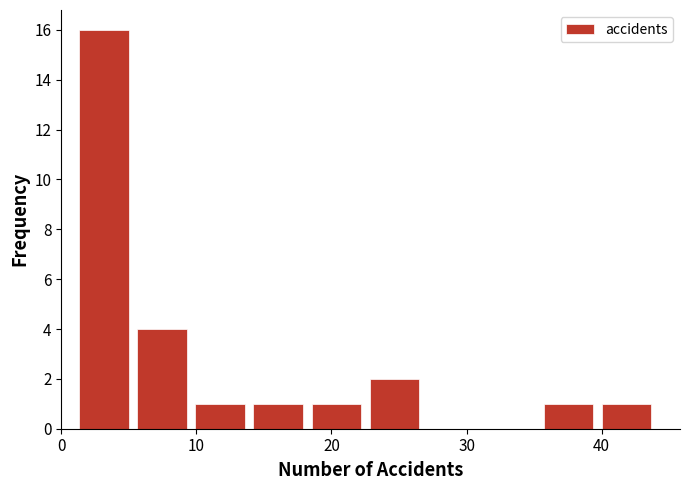

Which range on the x-axis has the tallest bar?

1.0 to 5.3